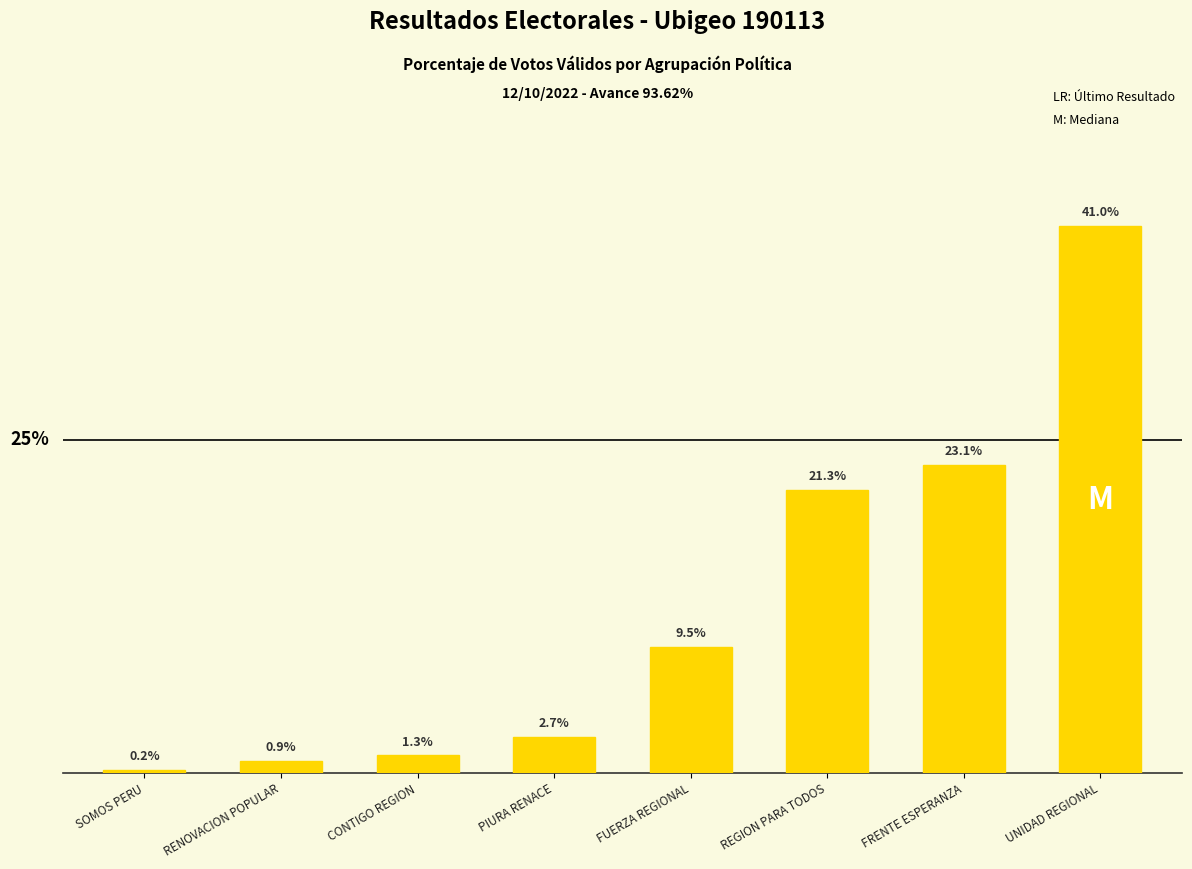

What is the label of the 1st bar from the left?

SOMOS PERU